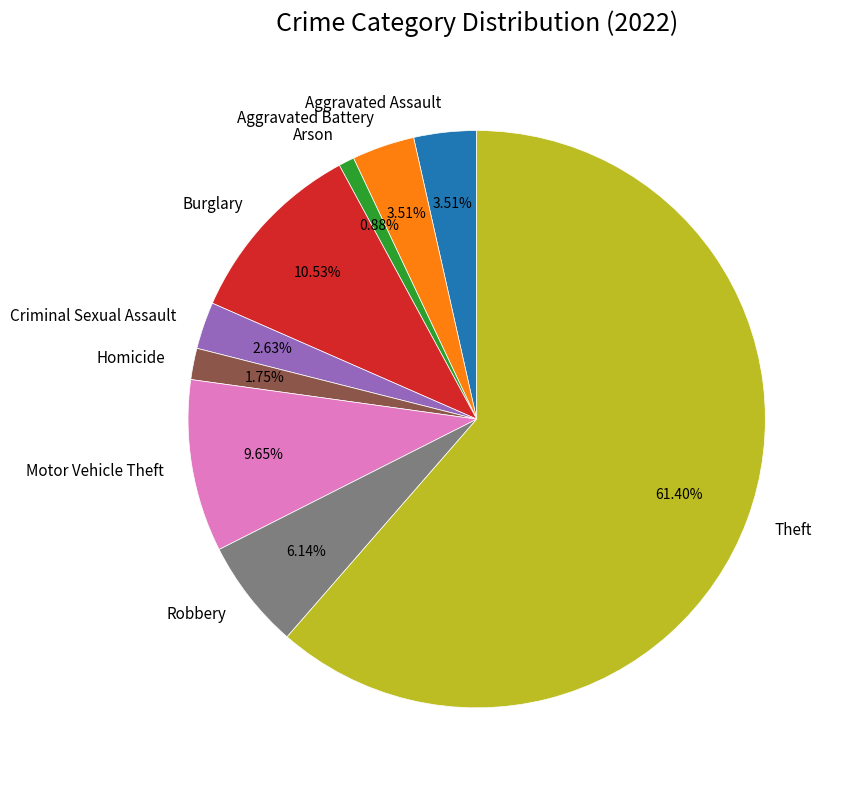

Which category has the smallest portion of the pie?

Arson